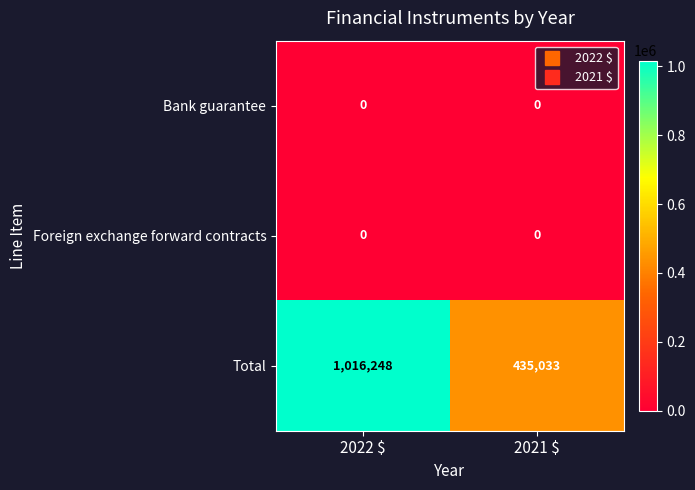

Reading left to right, extract all data points from this chart.

Bank guarantee: 0	0
Foreign exchange forward contracts: 0	0
Total: 1016248	435033